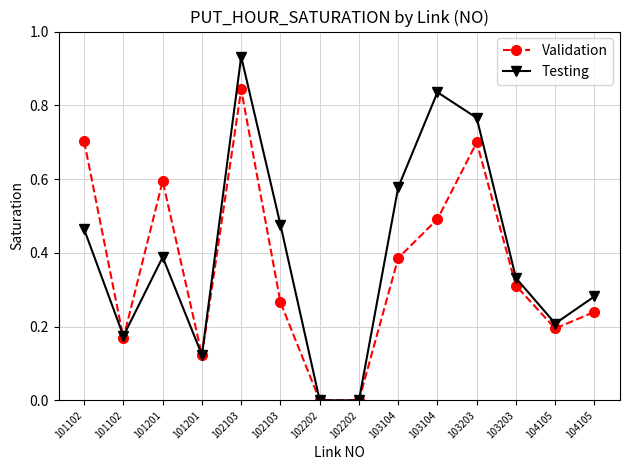

Which has a higher value, 102103 or 101102?

102103